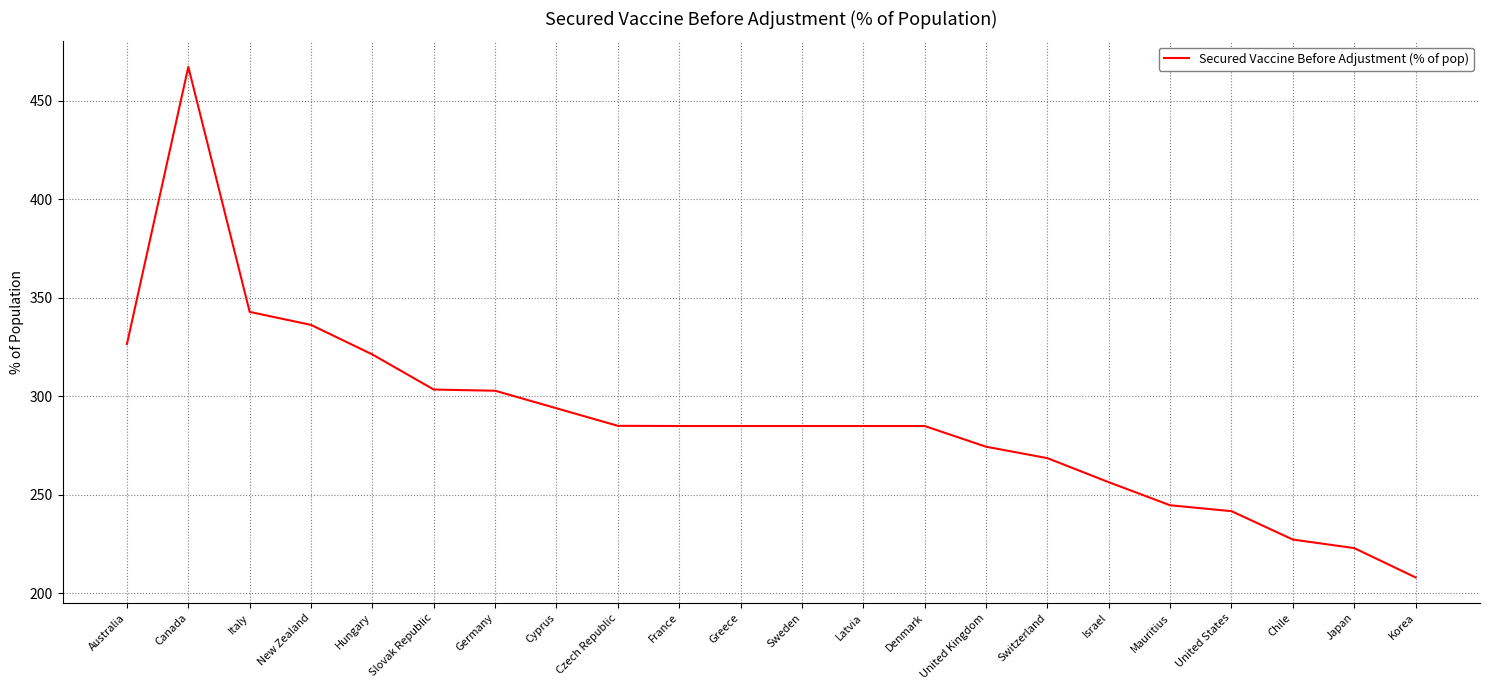

At which label is the value closest to 337?

New Zealand